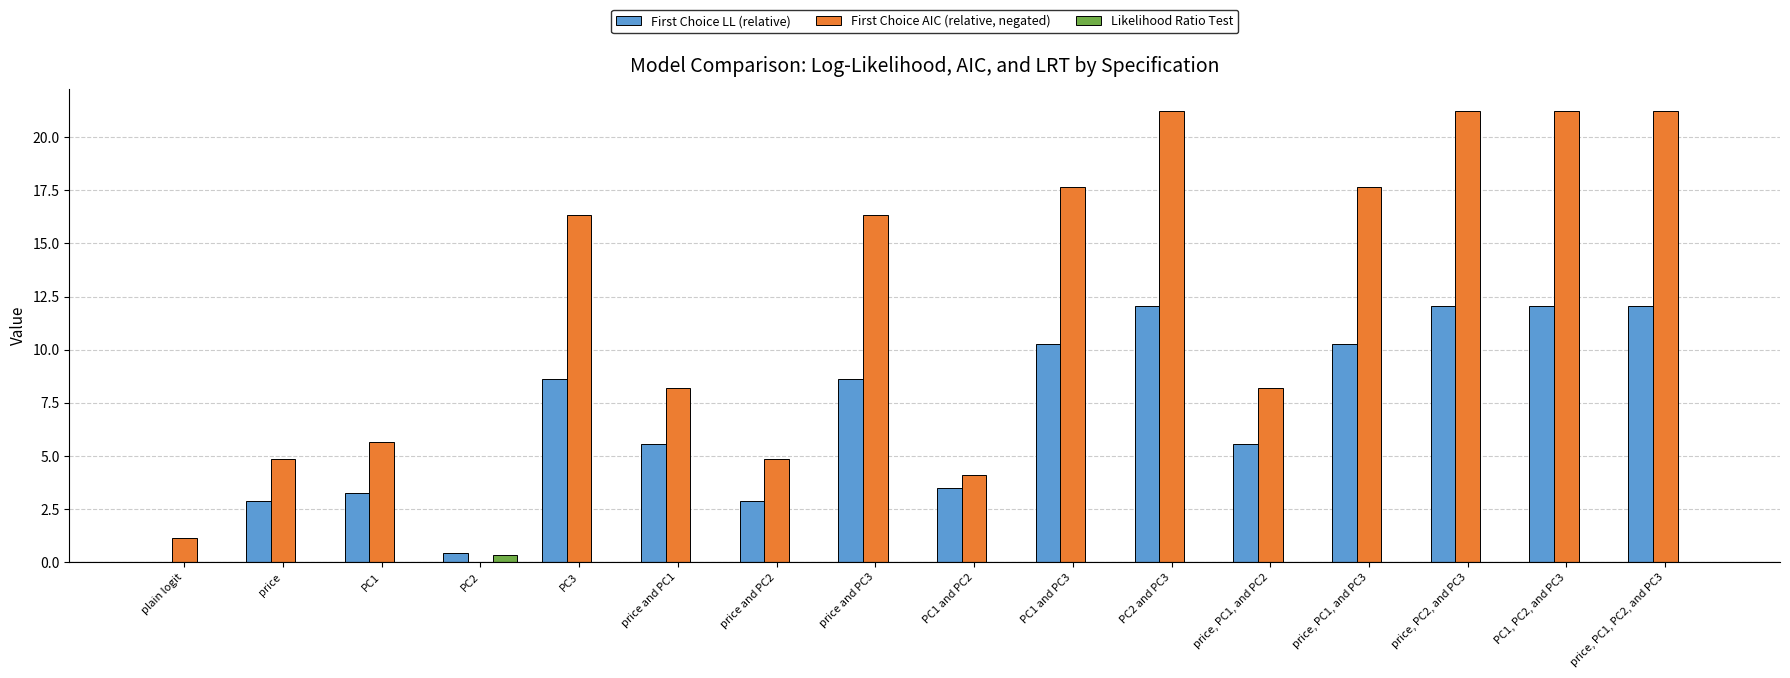

Where does the First Choice AIC (relative, negated) series first go above 16?

PC3